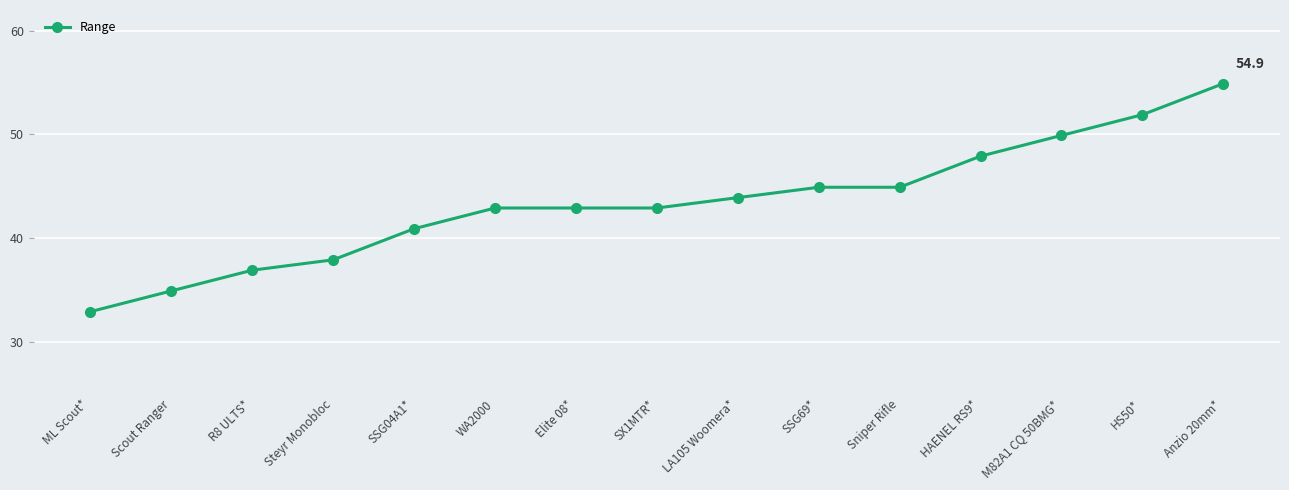

At which category does the chart reach its peak across all series?

Anzio 20mm*